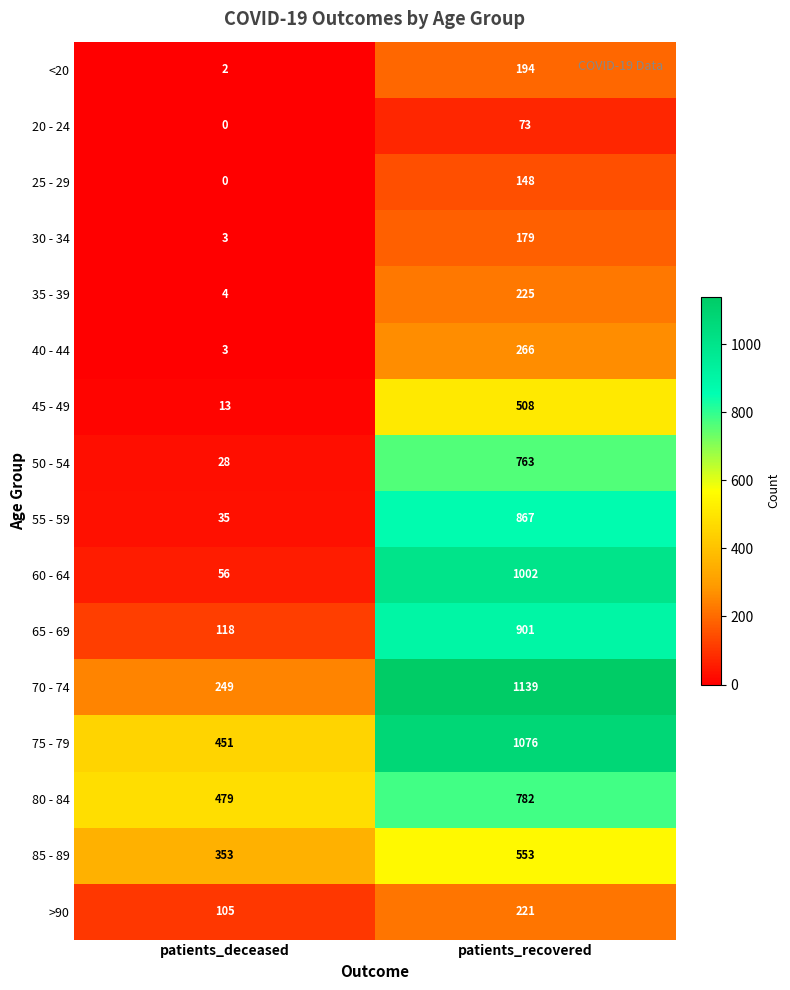

What is the spread (max minus min) of values at patients_recovered?

1066